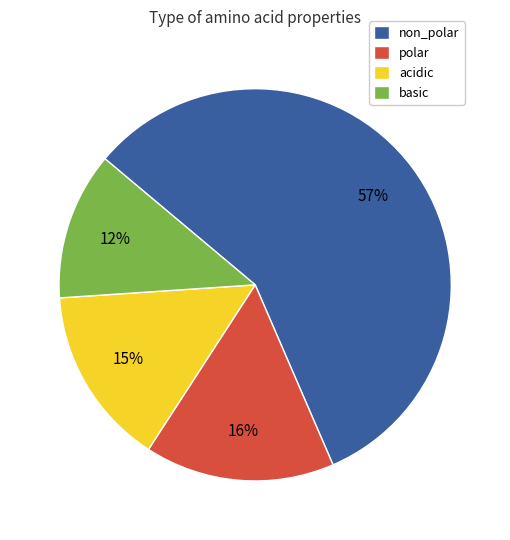

To the nearest percent, what percentage of the pie is non_polar?

57%